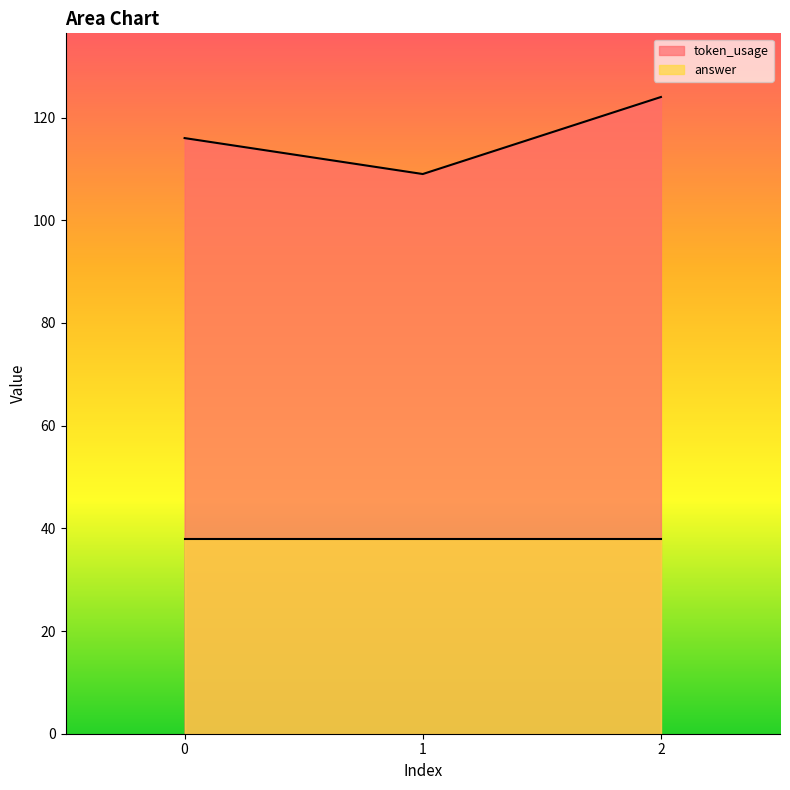

What value does the data have at 1, to the nearest 10?

110